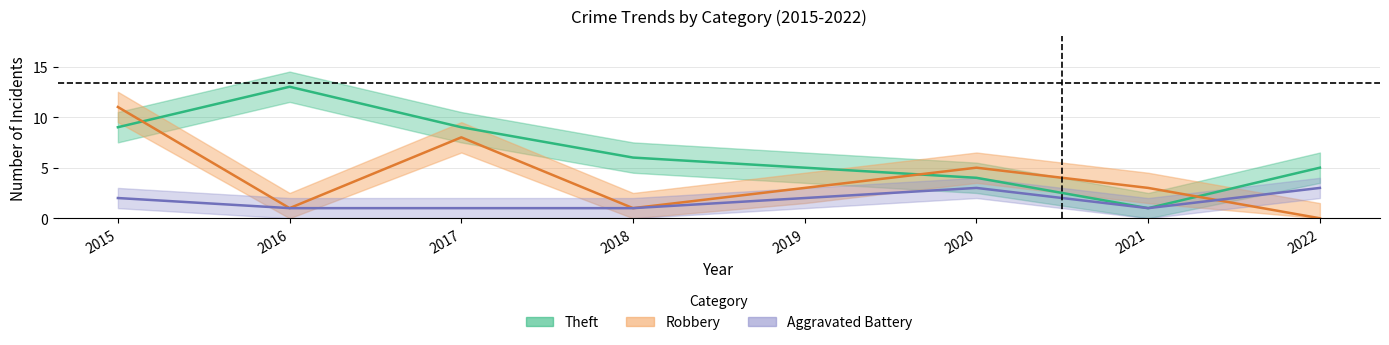

How many lines are shown in the chart?

3